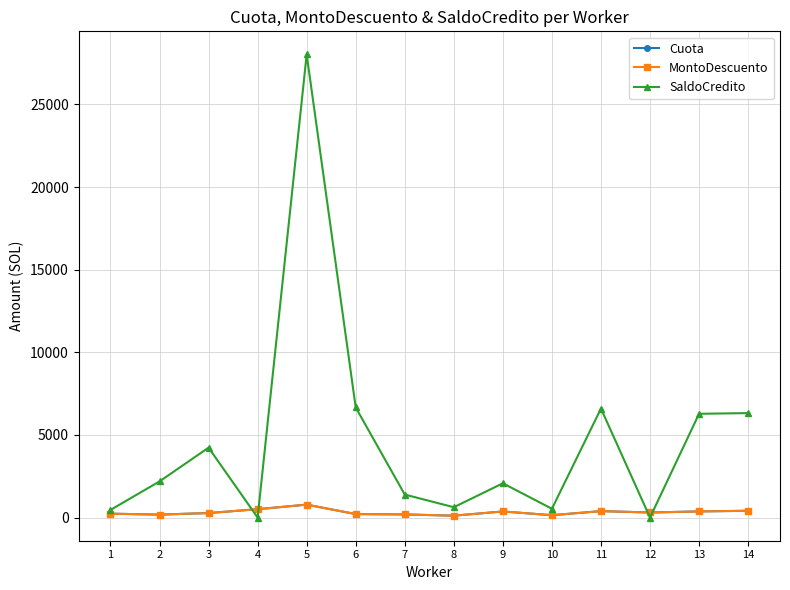

At which category is the sum across all series the highest?

5